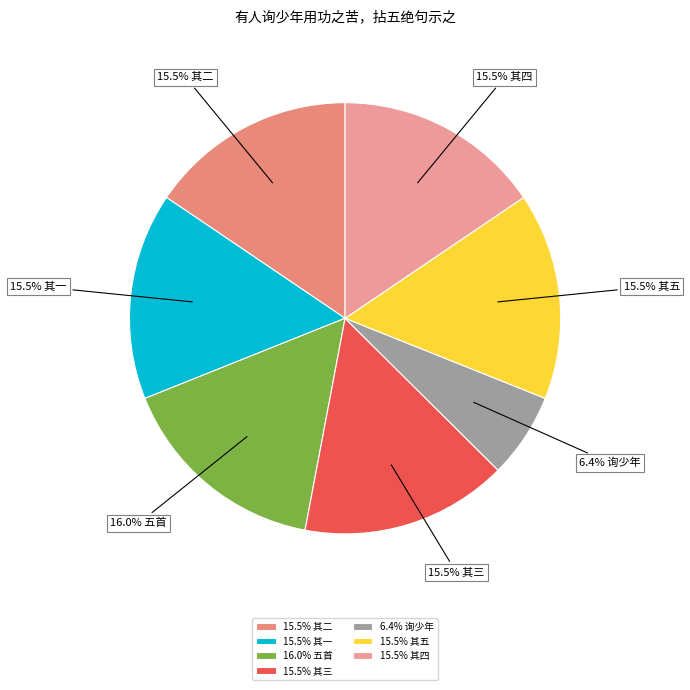

Combined, do 15.5% 其一 and 15.5% 其四 account for over 50%?

No